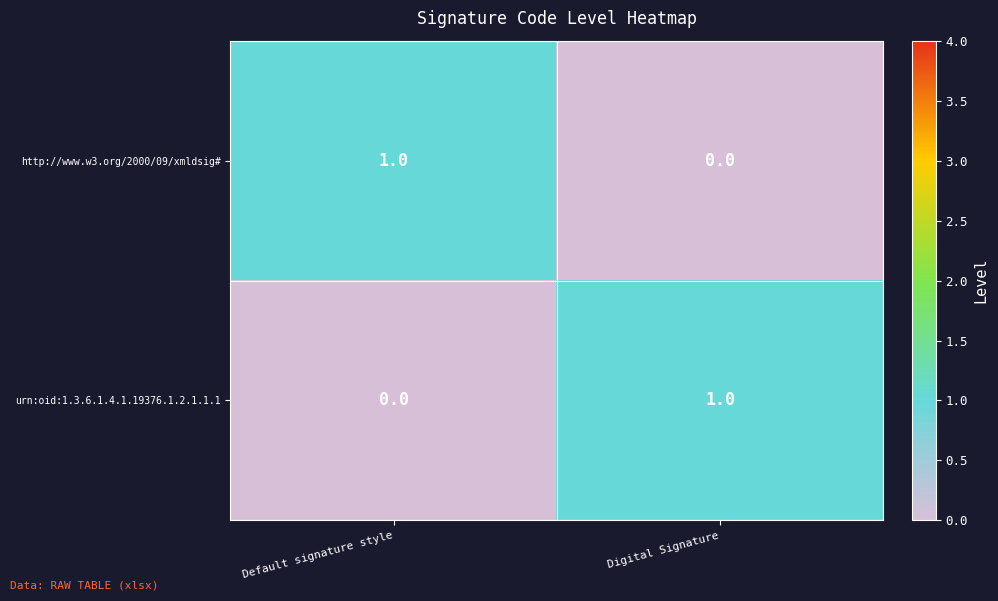

At Digital Signature, list the series in order from largest to smallest.

urn:oid:1.3.6.1.4.1.19376.1.2.1.1.1, http://www.w3.org/2000/09/xmldsig#